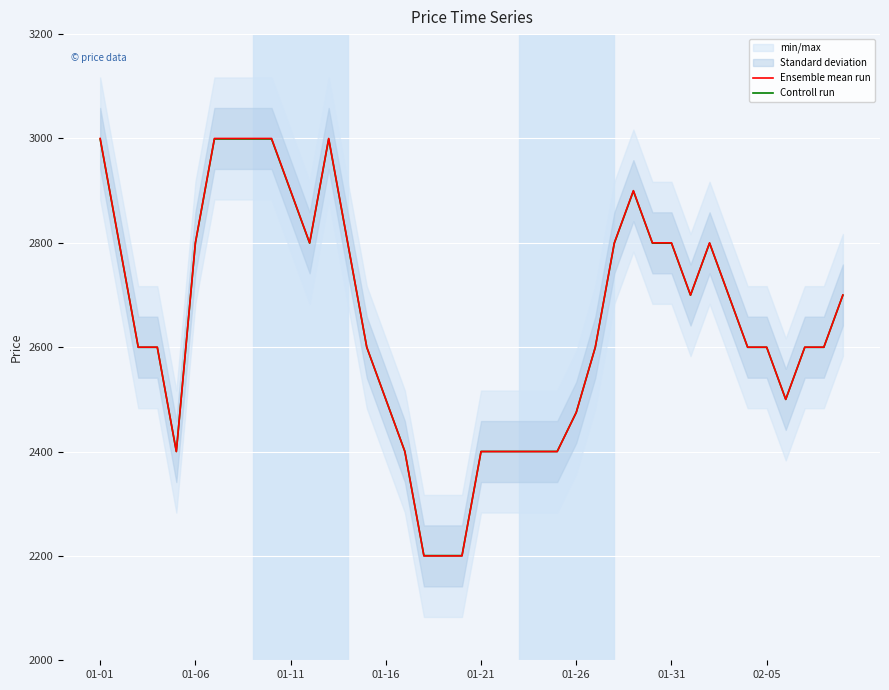

True or false: Ensemble mean run has a value of 1606.7 at 32.

False